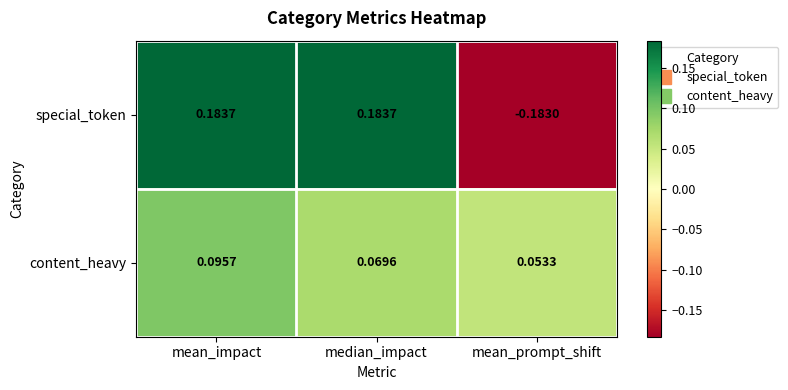

Count the number of categories in the chart.

3